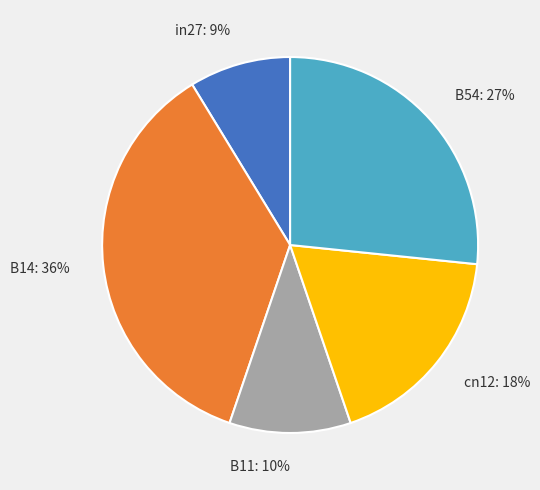

How many segments does this pie chart have?

5